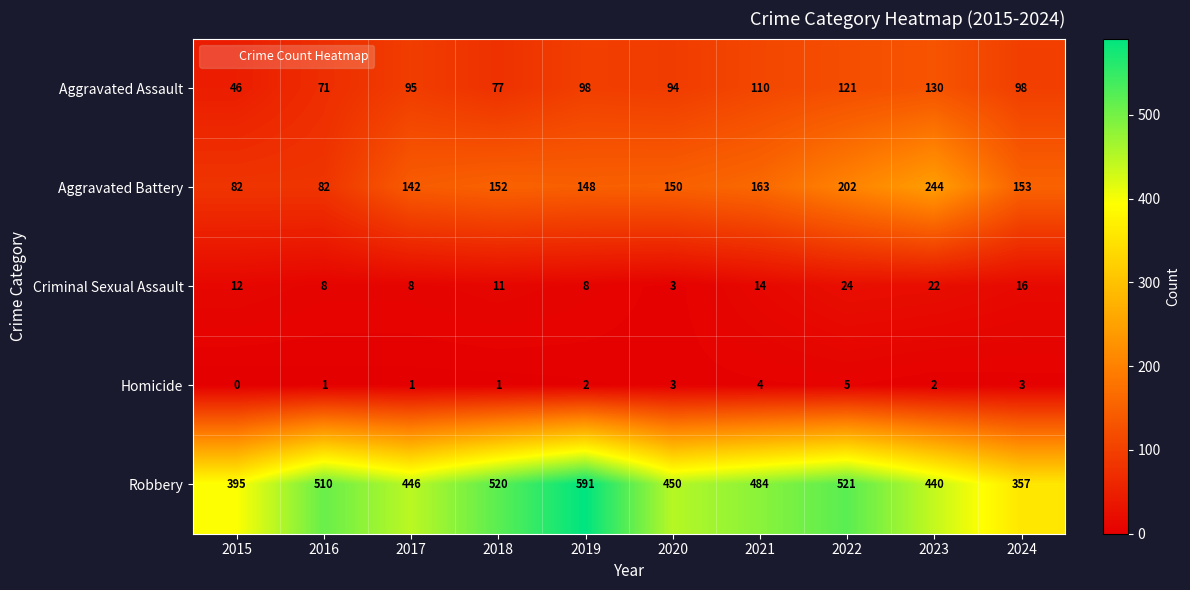

What is the spread (max minus min) of values at 2016?

509